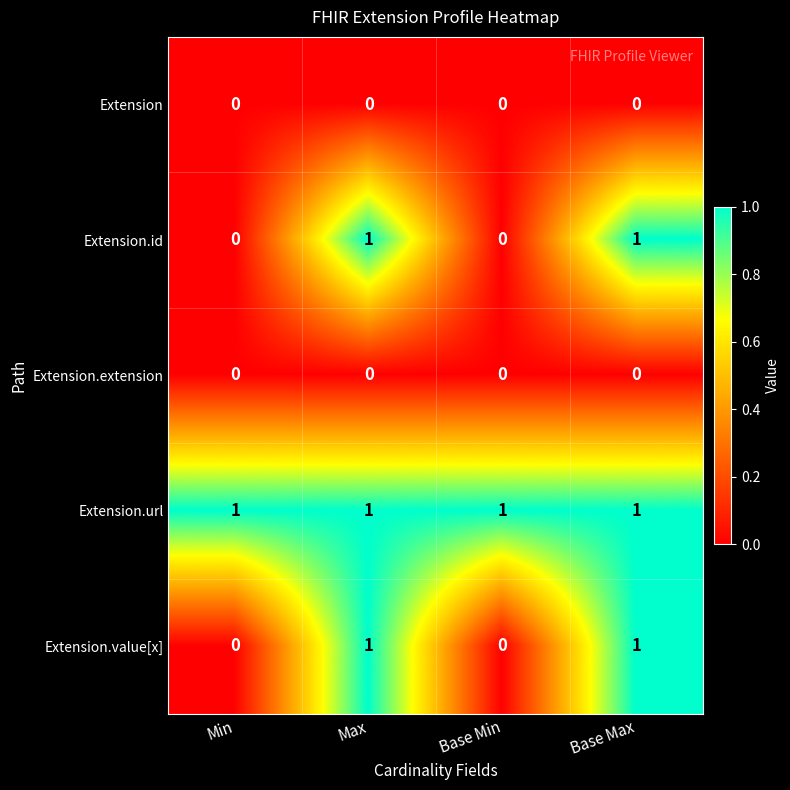

What is the total value across all series at Base Max?

3